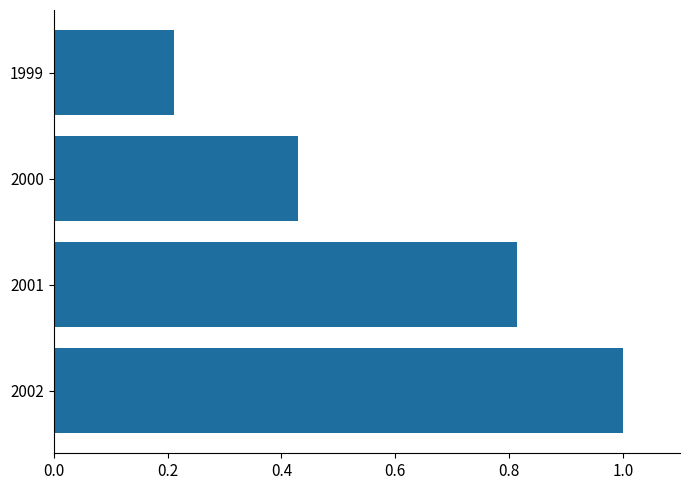

Which has a higher value, 1999 or 2002?

2002